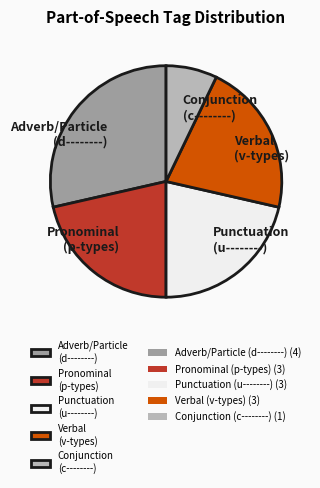

Combined, do Conjunction (c--------) and Punctuation (u--------) account for over 50%?

No